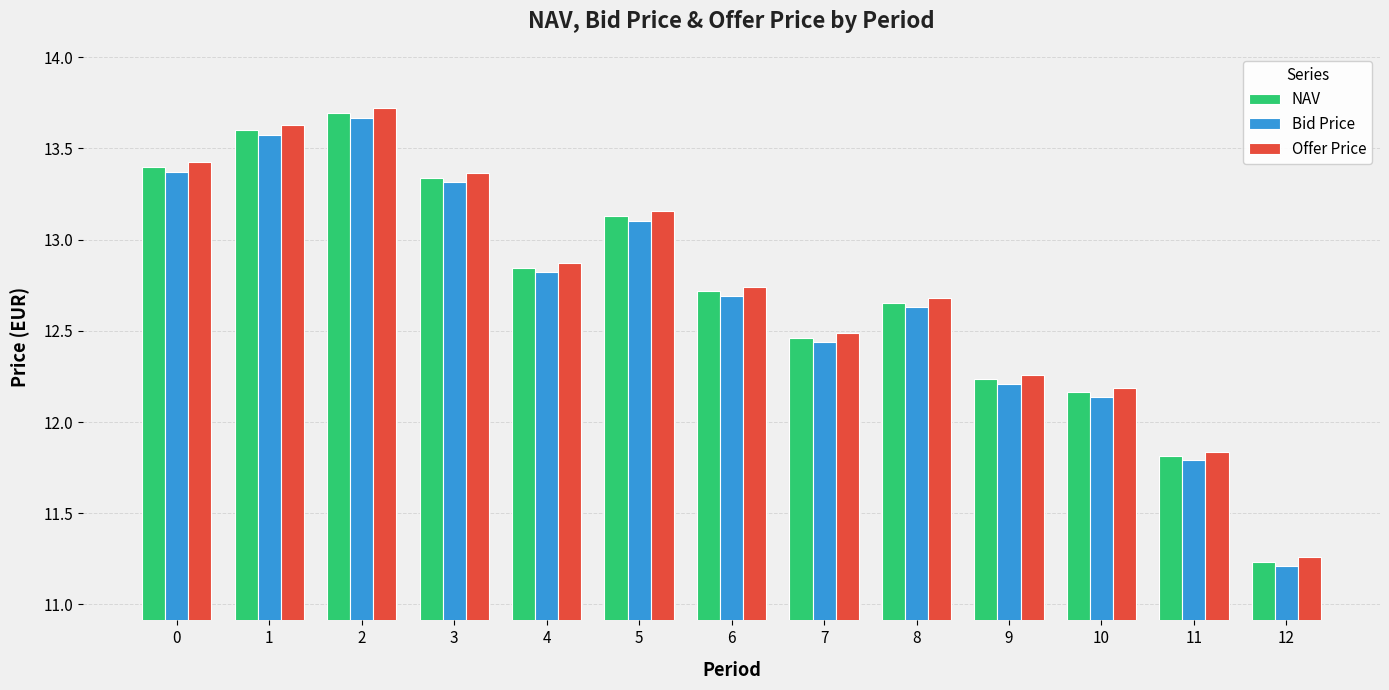

Which label corresponds to the smallest value in the chart?

12